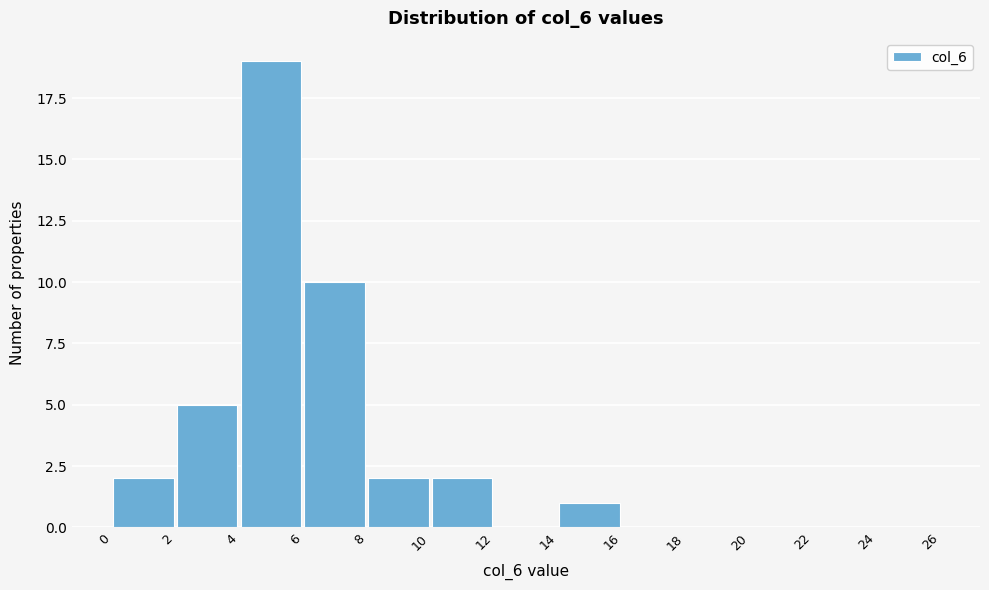

Over which range of the x-axis is the bar tallest?

4 to 6